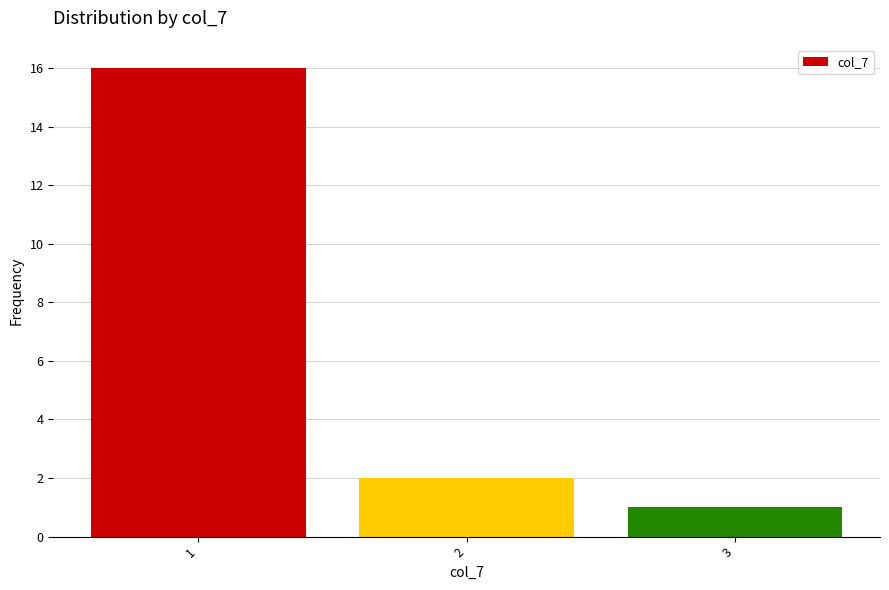

Which range on the x-axis has the tallest bar?

0.5 to 1.5